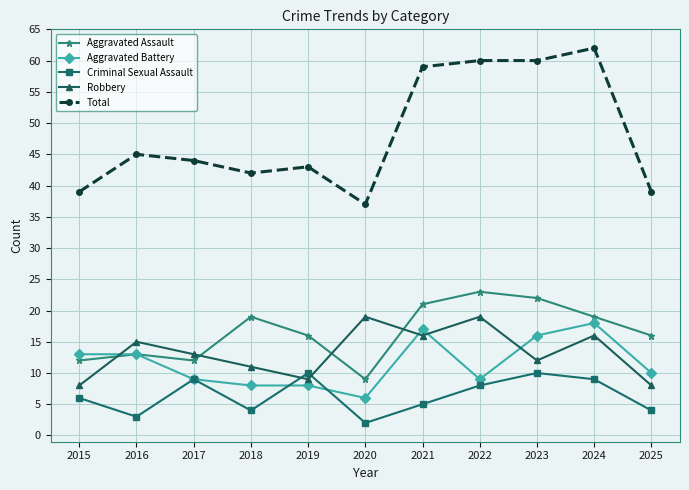

How many lines are shown in the chart?

5